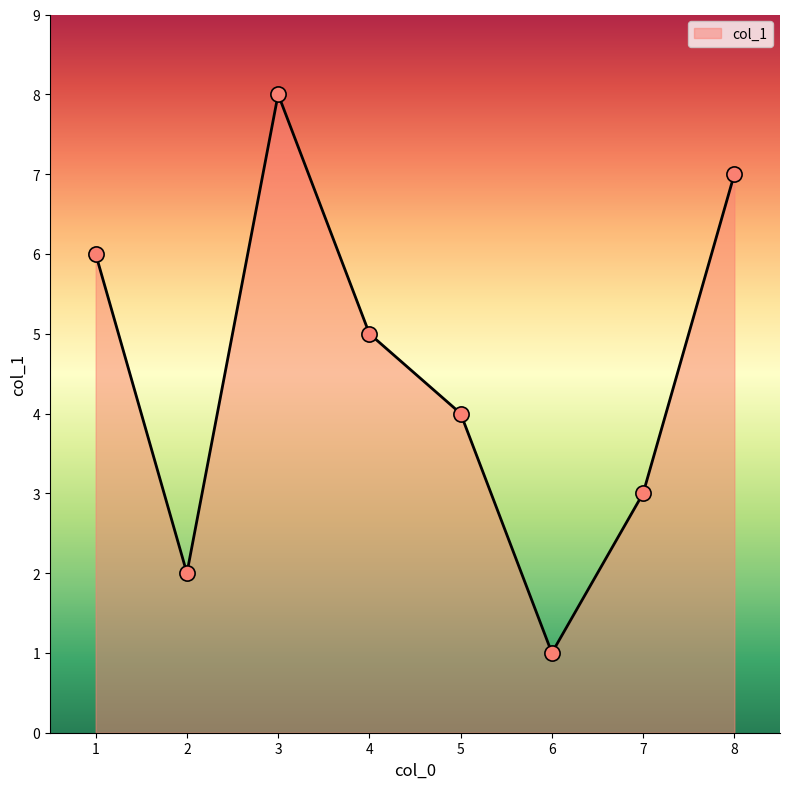

What is the ratio of the value at 4 to the value at 6?

5.0